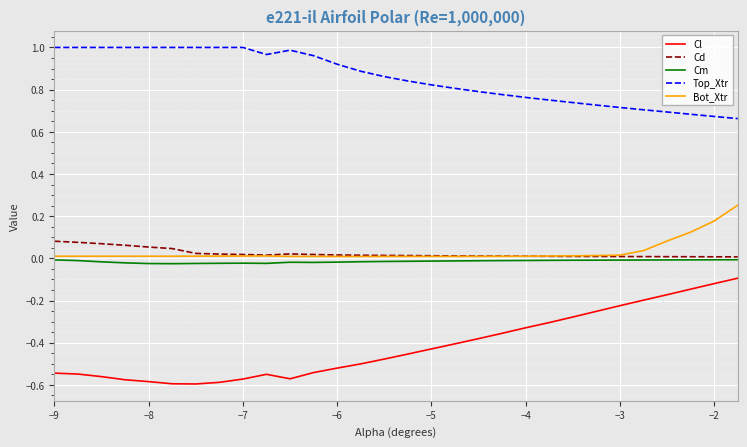

Which series has the largest range (max minus min)?

Cl